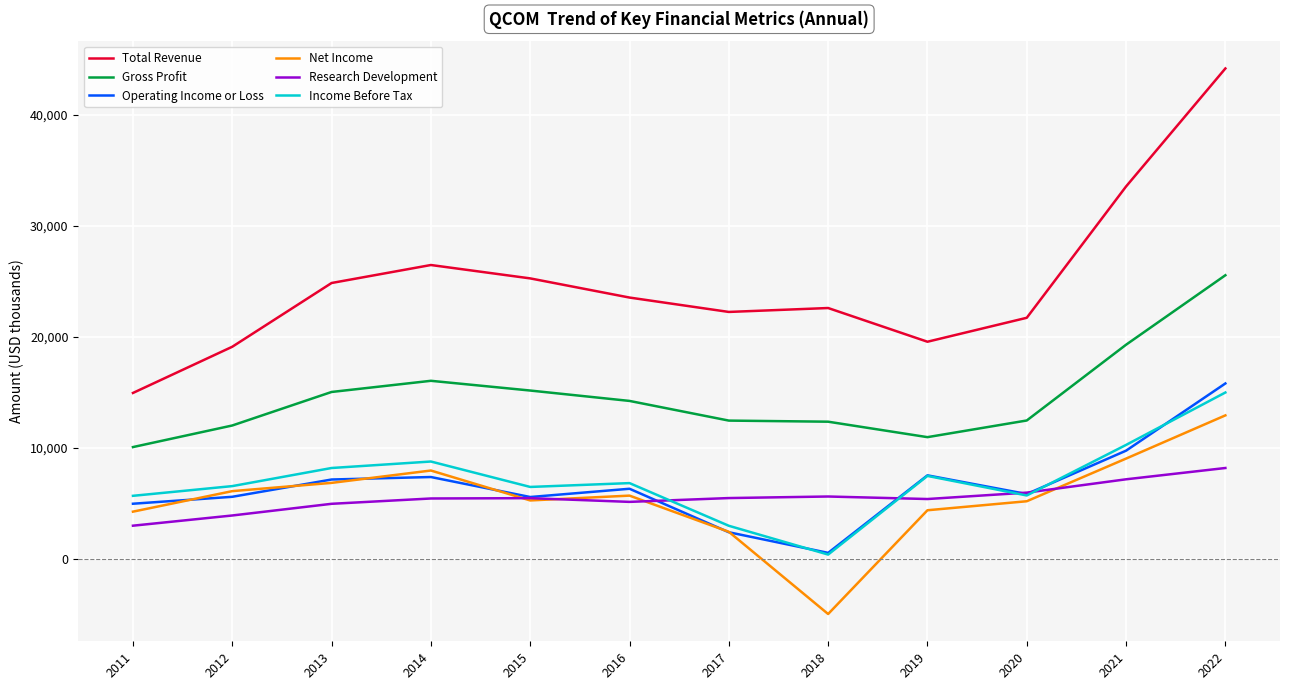

True or false: Research Development and Gross Profit intersect in this chart.

False